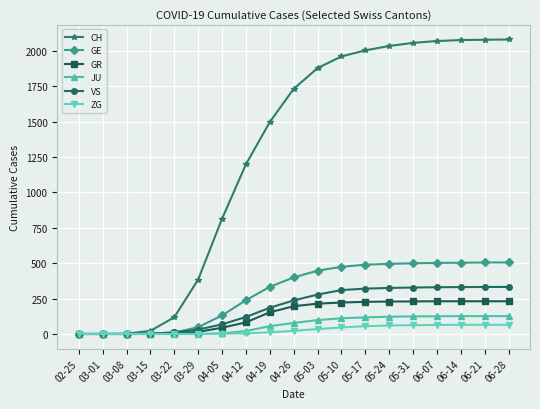

Which series has the widest spread of values?

CH